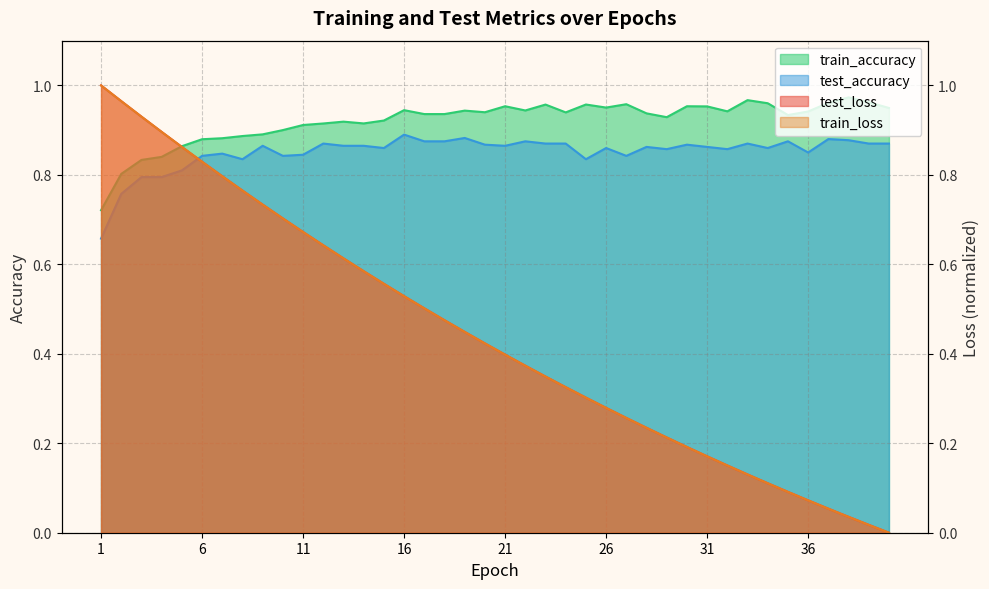

True or false: test_loss and train_loss cross at least once.

False